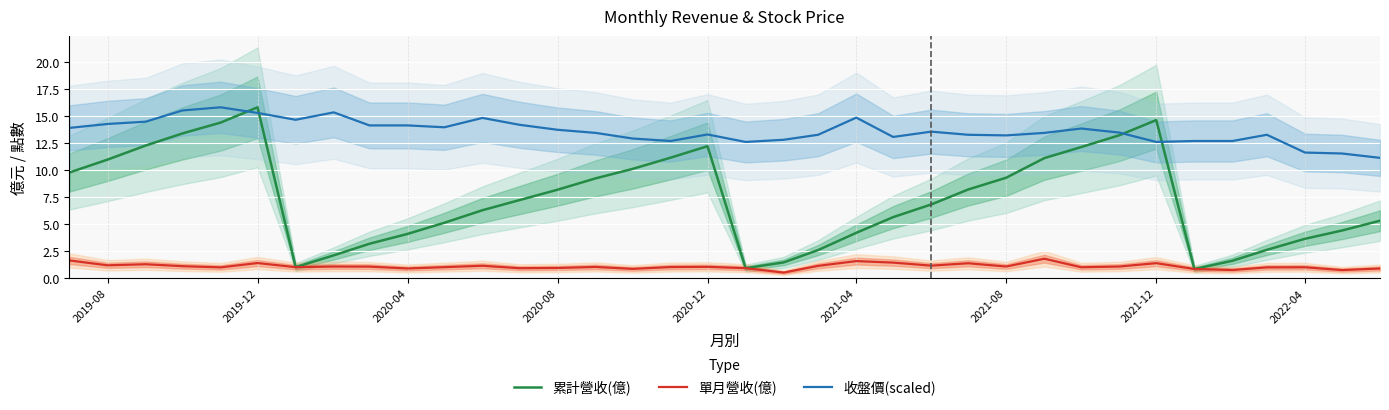

What is the minimum value shown in the chart?

0.5